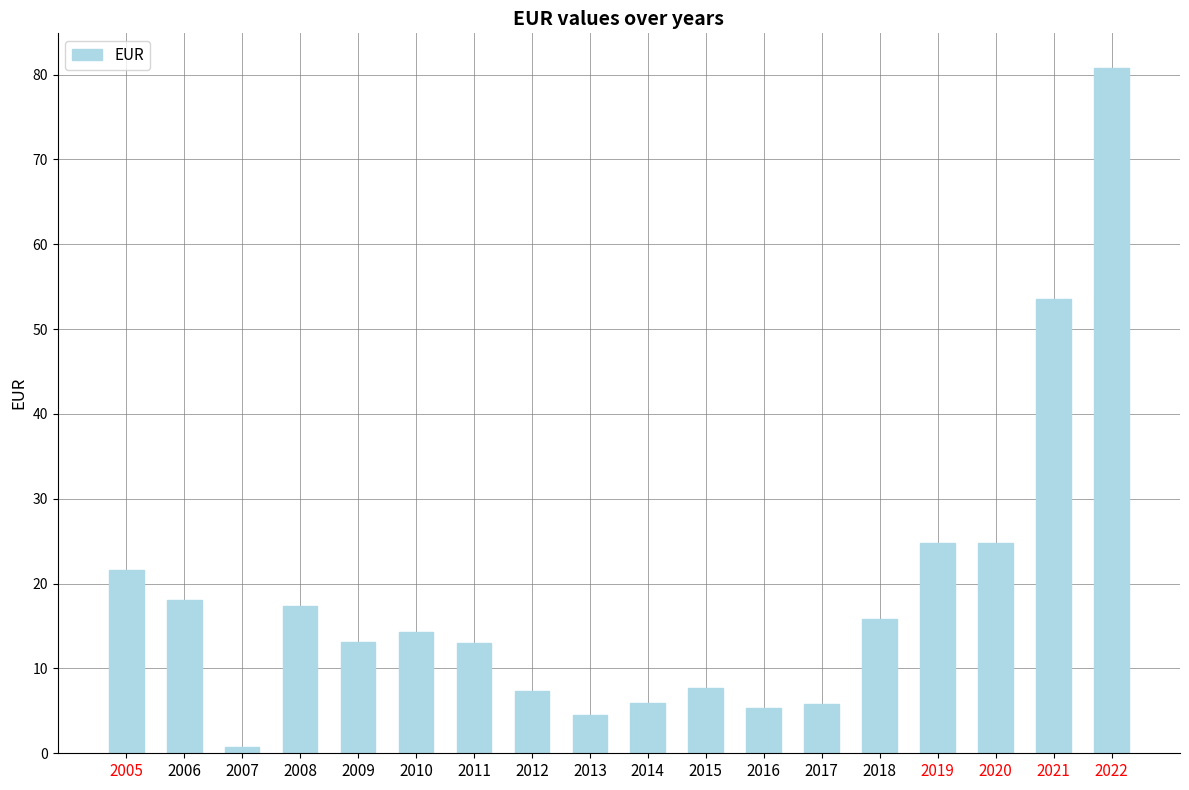

What is the minimum value shown in the chart?

0.7